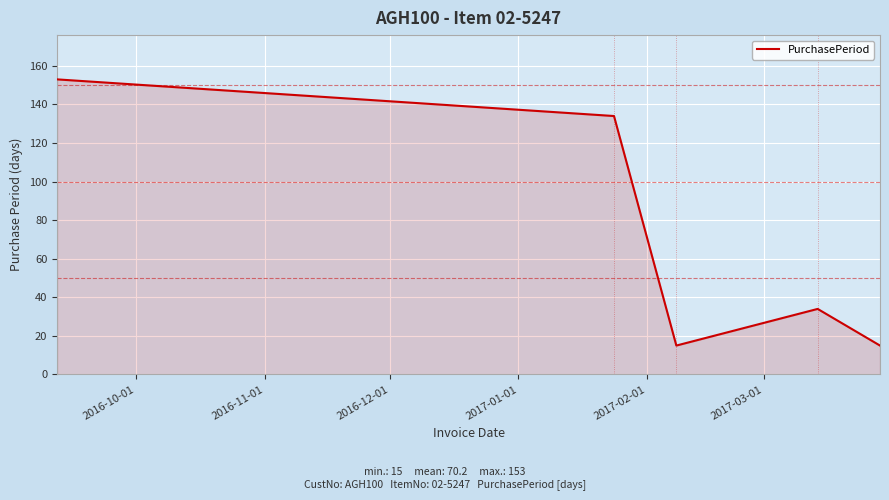

What is the maximum value shown in the chart?

153